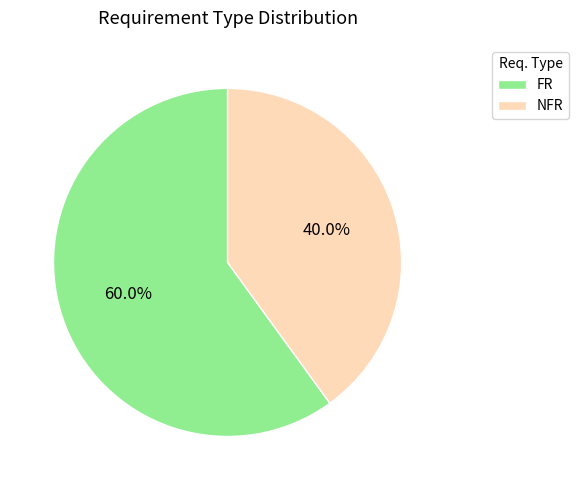

To the nearest percent, what percentage of the pie is NFR?

40%